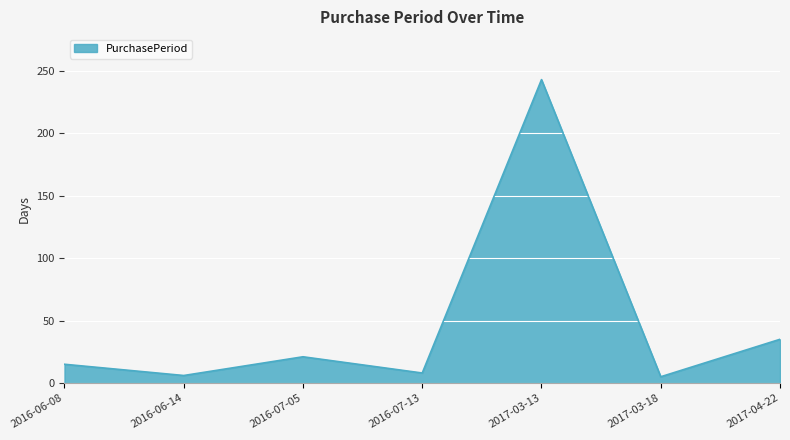

What is the maximum value shown in the chart?

243